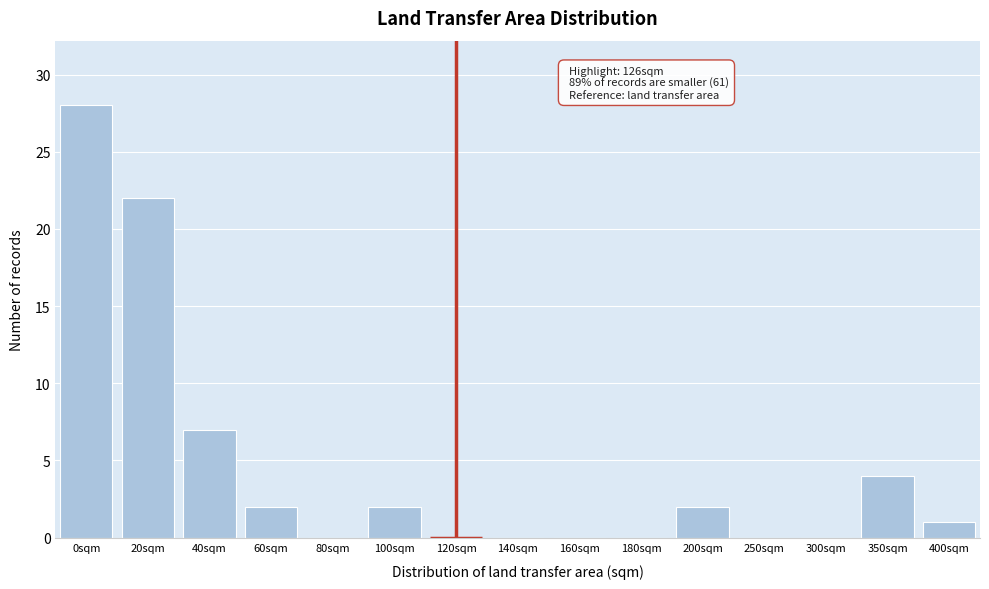

Reading left to right, what are all the values shown in this chart?

0sqm=28	20sqm=22	40sqm=7	60sqm=2	80sqm=0	100sqm=2	120sqm=0	140sqm=0	160sqm=0	180sqm=0	200sqm=2	250sqm=0	300sqm=0	350sqm=4	400sqm=1